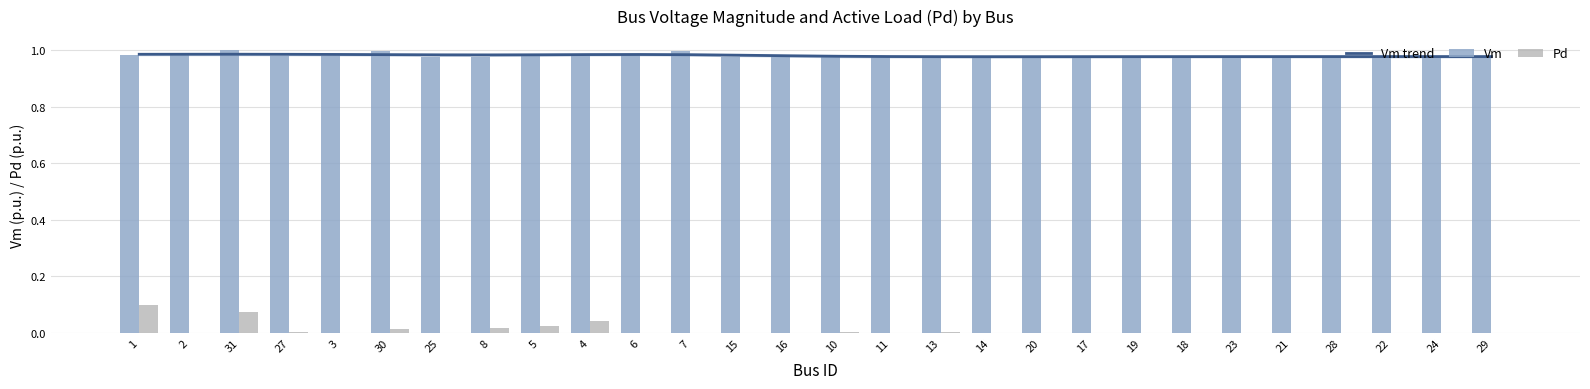

The value of Vm trend at 20 is 1.0. True or false?

True